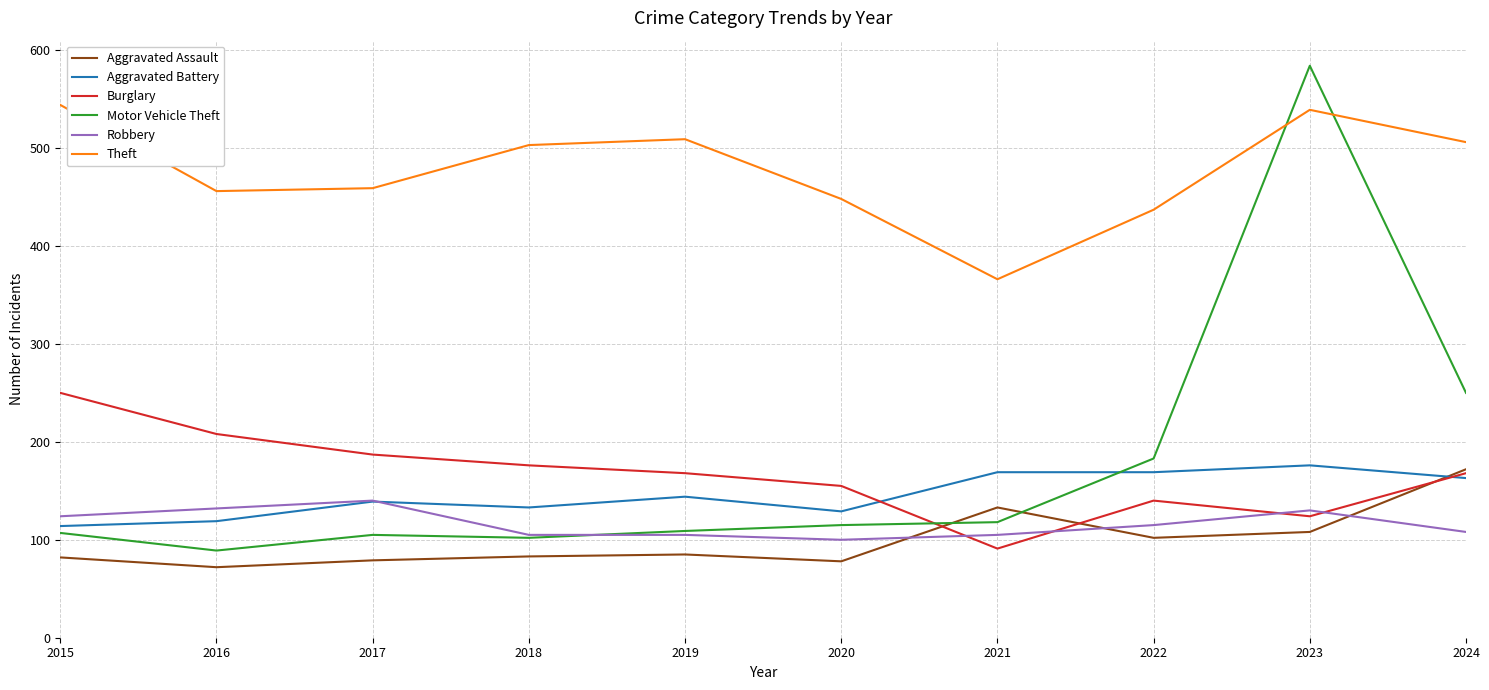

How many lines are shown in the chart?

6